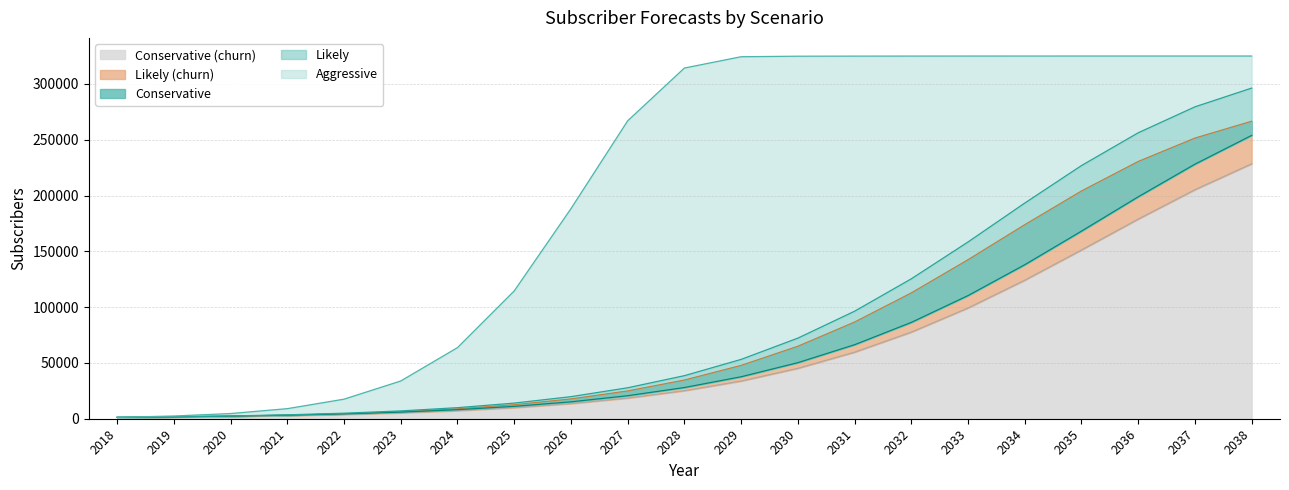

What is the difference between the maximum and minimum values in the Cons series?

252588